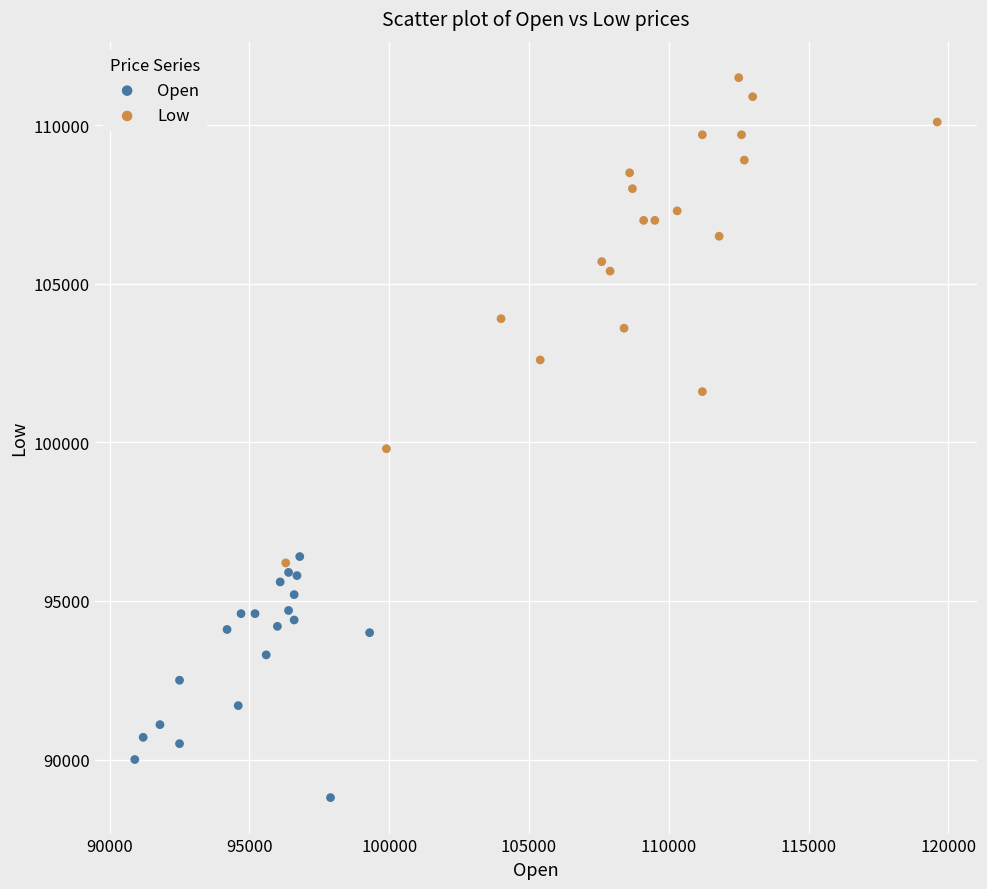

Which series has the widest spread of Y values?

Low